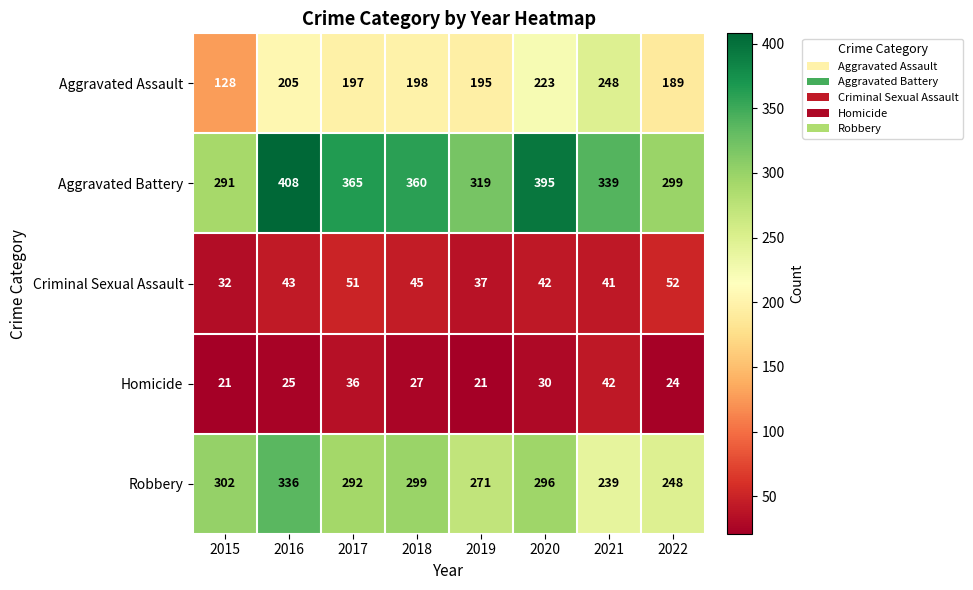

How many data points does each series have?

8